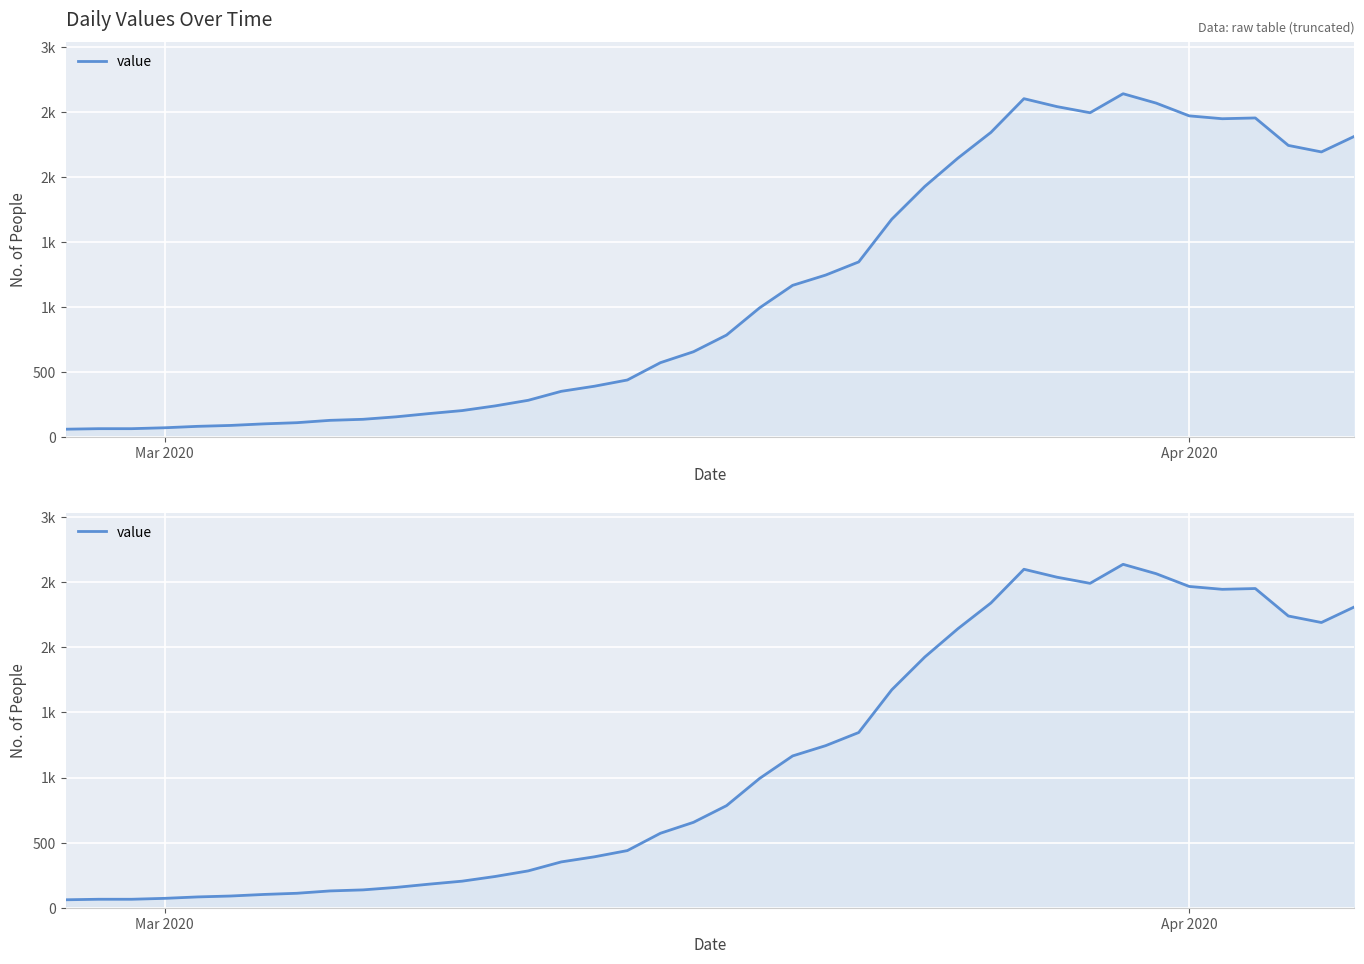

What is the minimum value shown in the chart?

61